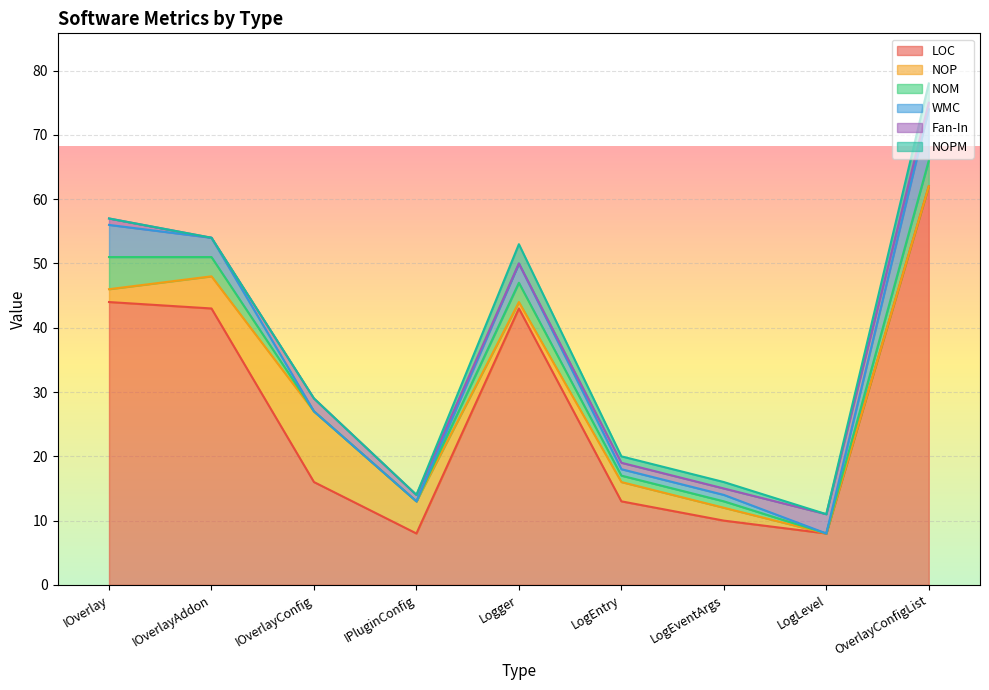

Read the Fan-In value at LogEventArgs.

1